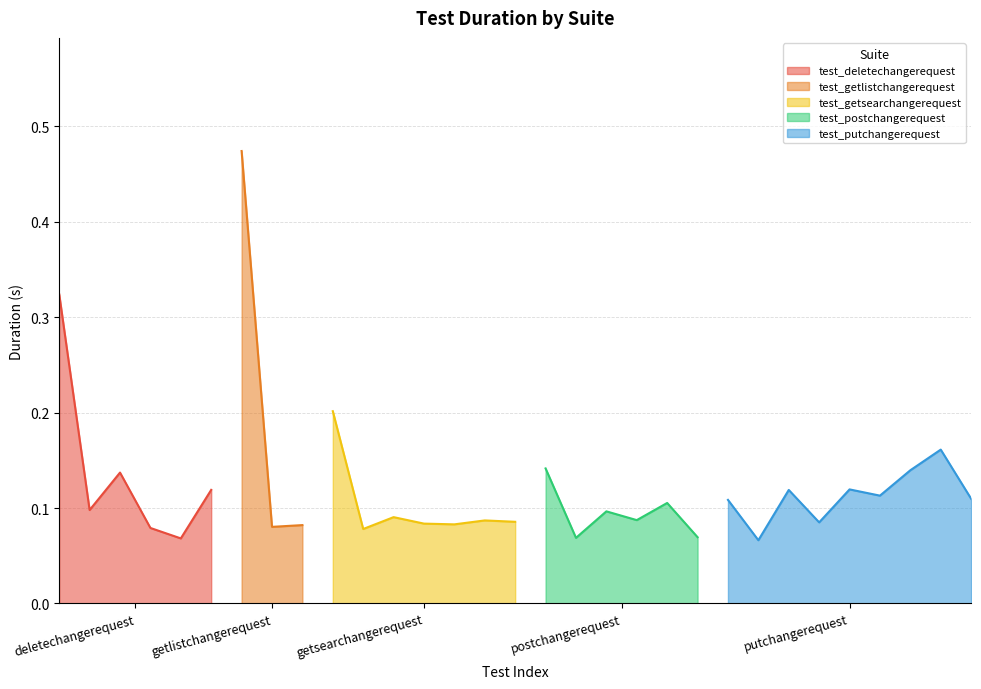

What is the smallest value displayed?

0.1